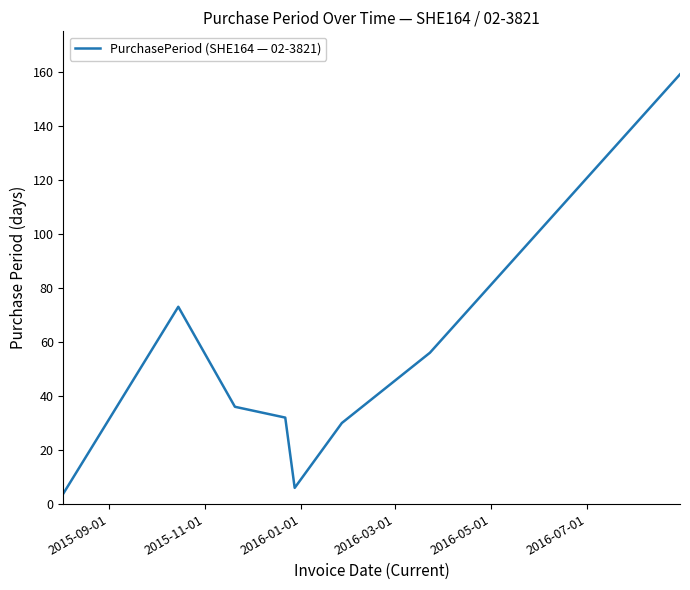

What is the greatest value displayed?

159